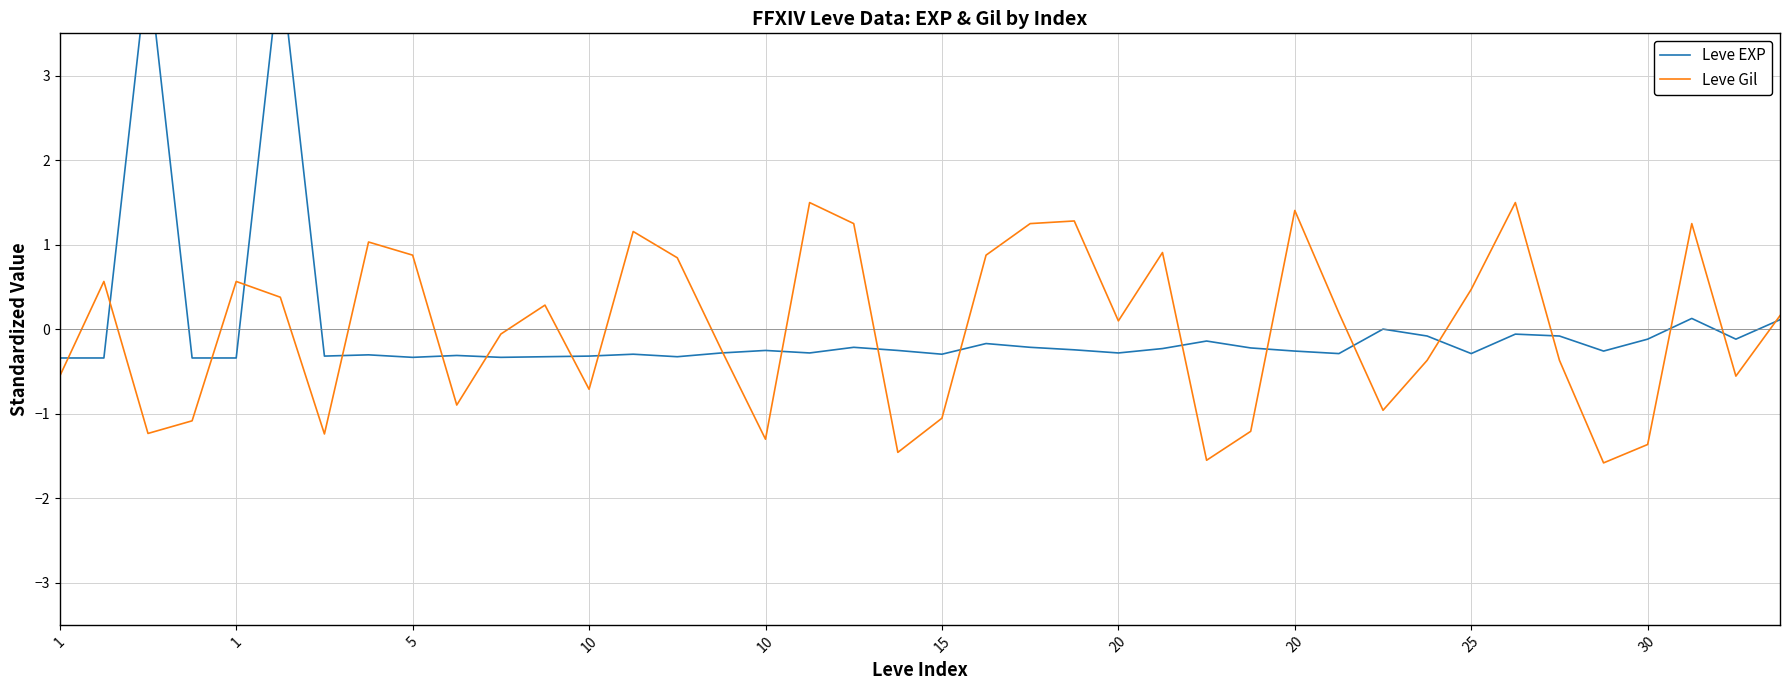

Between 25 and 32, which series saw the biggest shift?

Leve Gil